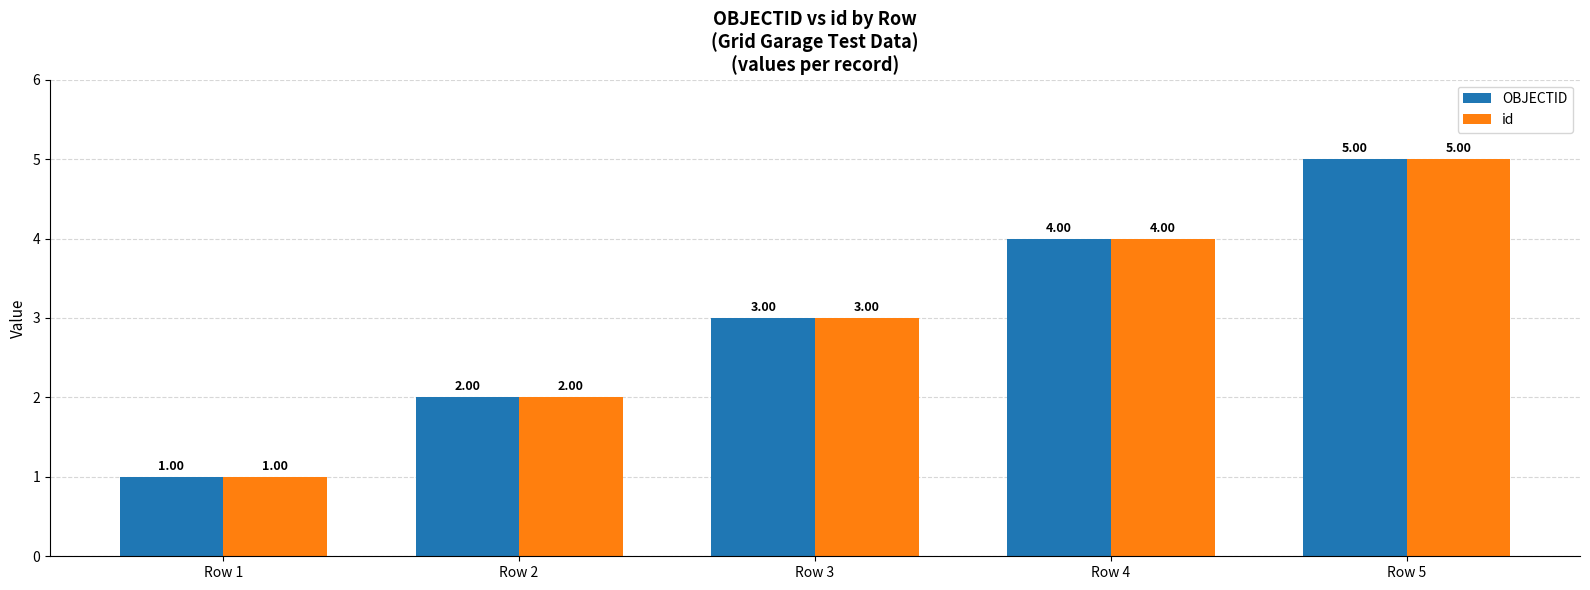

Is it true that OBJECTID equals 5 at Row 5?

True